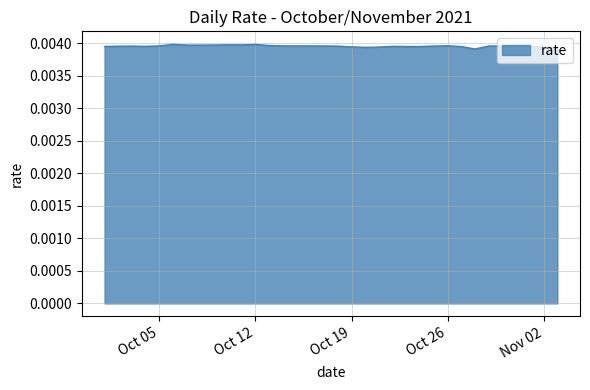

How many lines are shown in the chart?

1